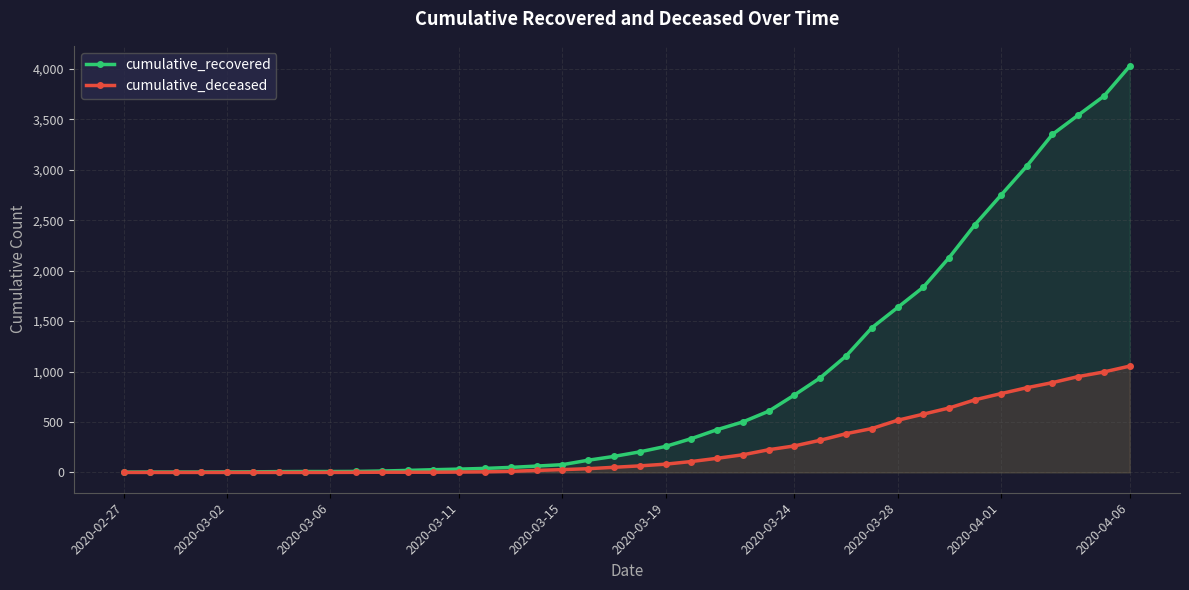

Rank the series by their average value, from highest to lowest.

cumulative_recovered, cumulative_deceased